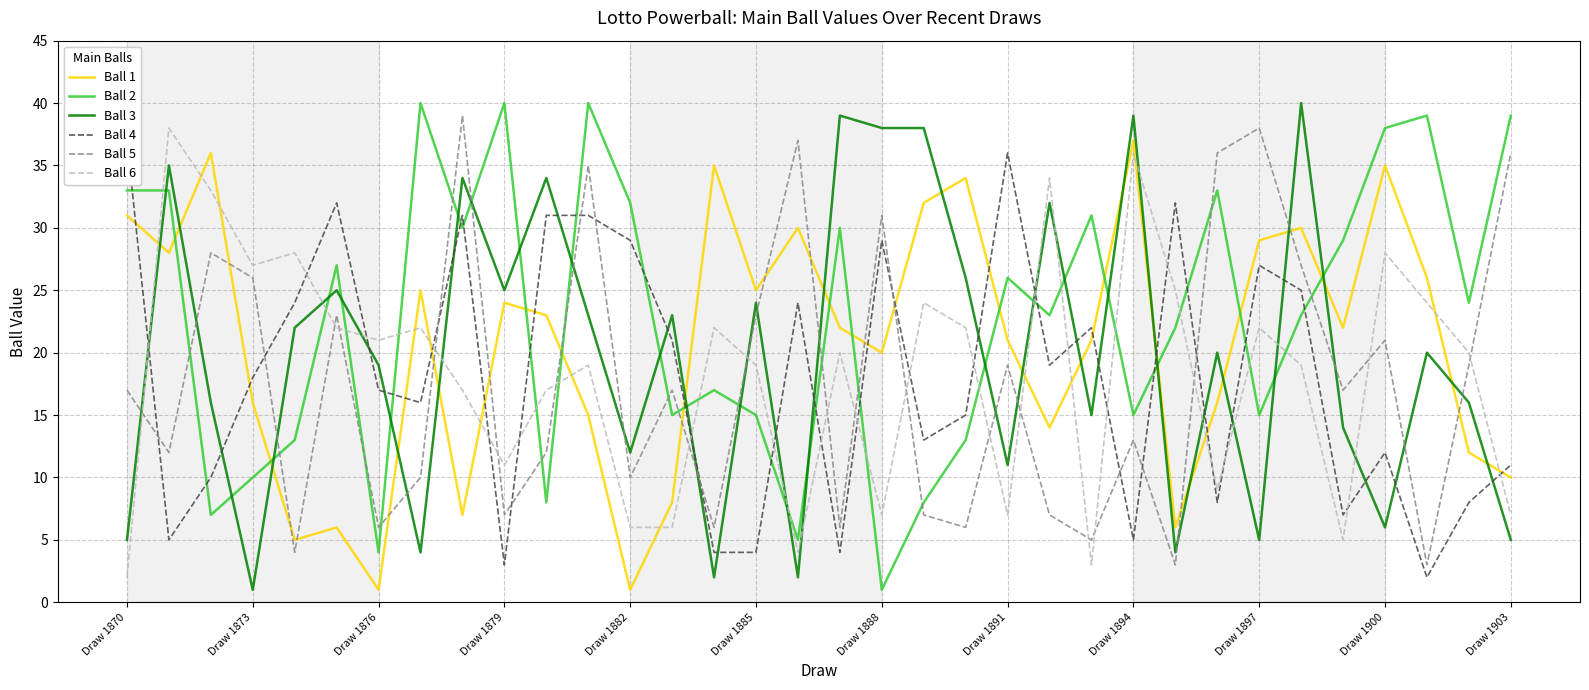

After their last crossing, which series has the higher values: Ball 3 or Ball 6?

Ball 6